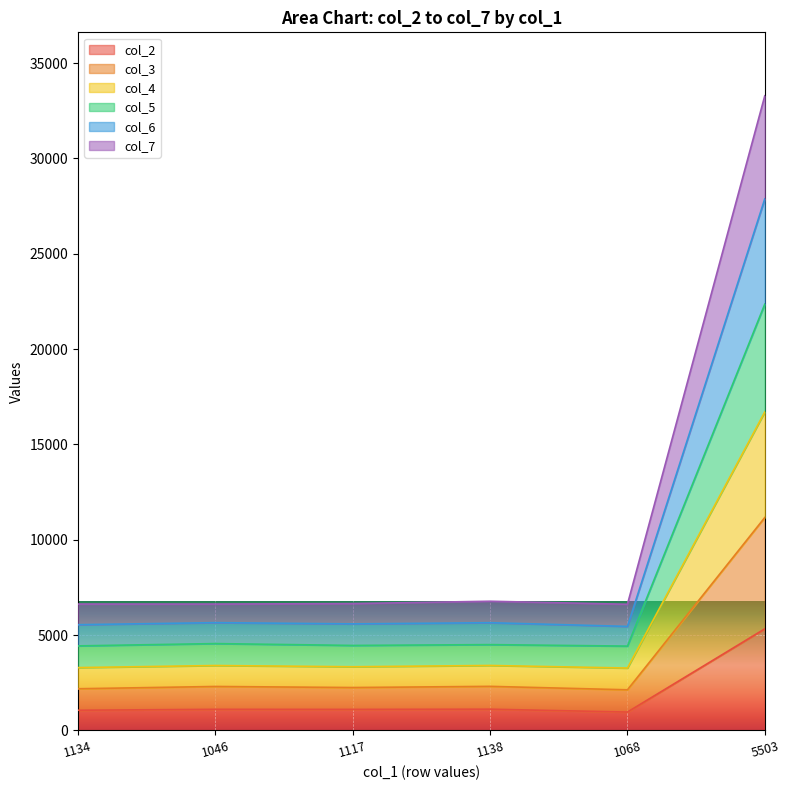

At how many categories does at least one series exceed 26106?

1